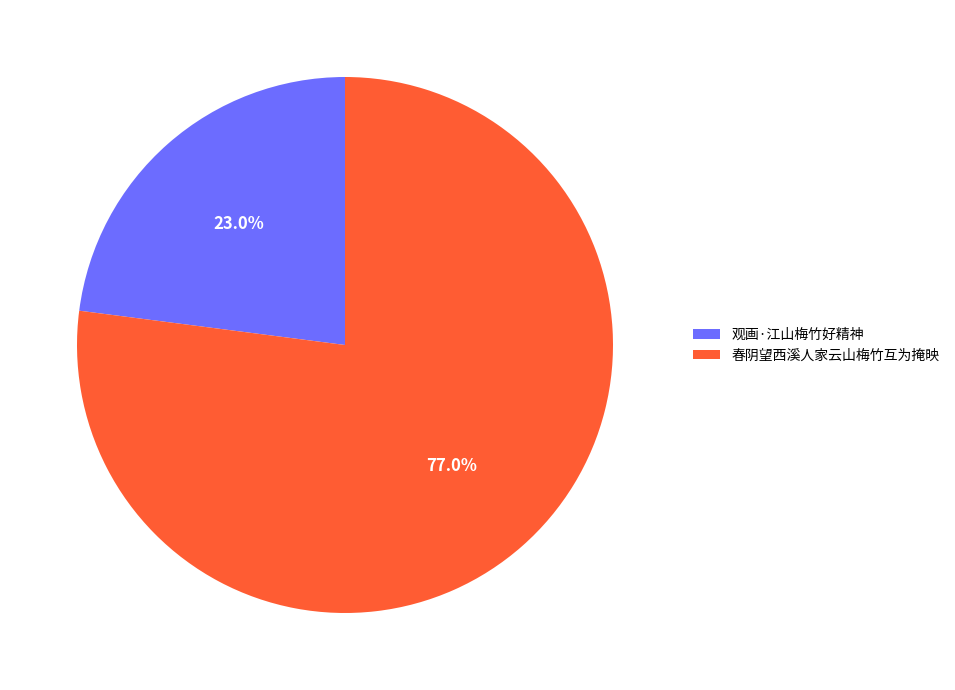

What percentage is the 春阴望西溪人家云山梅竹互为掩映 slice, to the nearest percent?

77%